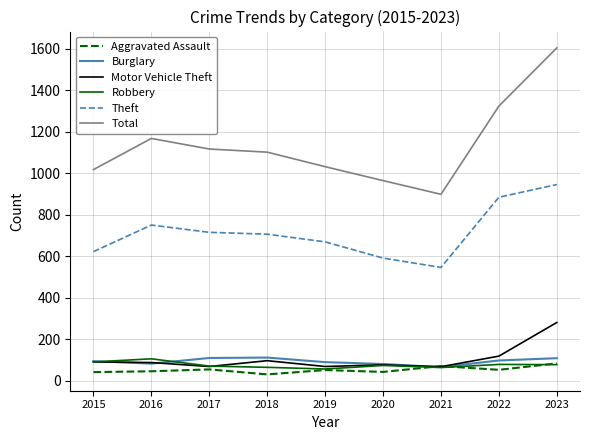

What are all the series names shown in the legend?

Aggravated Assault, Burglary, Motor Vehicle Theft, Robbery, Theft, Total